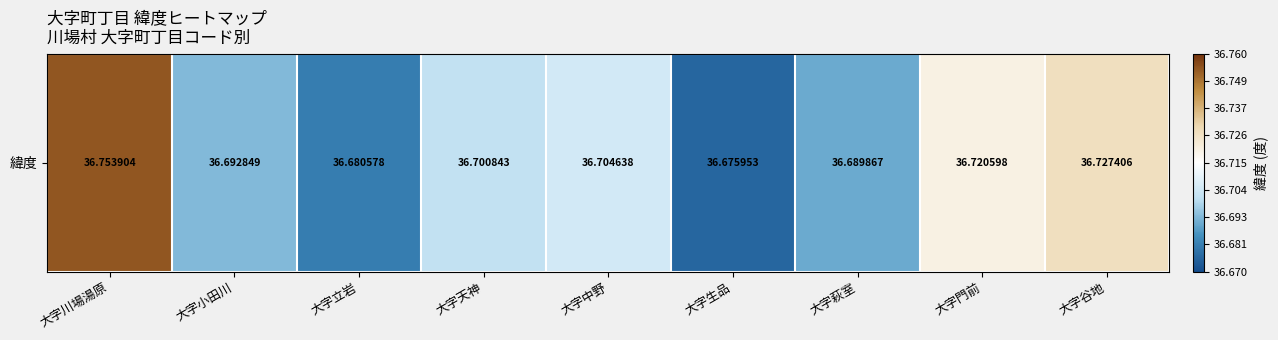

What is the sum of the values at 大字小田川 and 大字立岩?

73.4